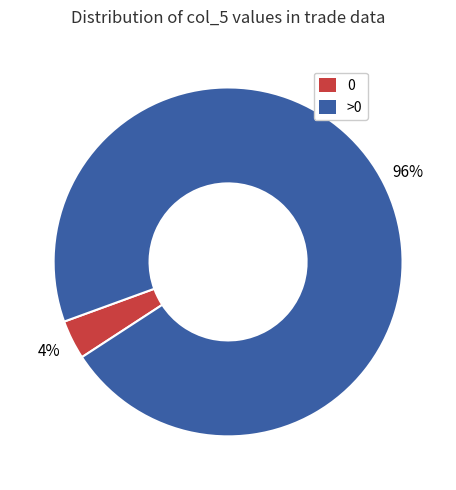

To the nearest percent, what is the average slice percentage?

50%